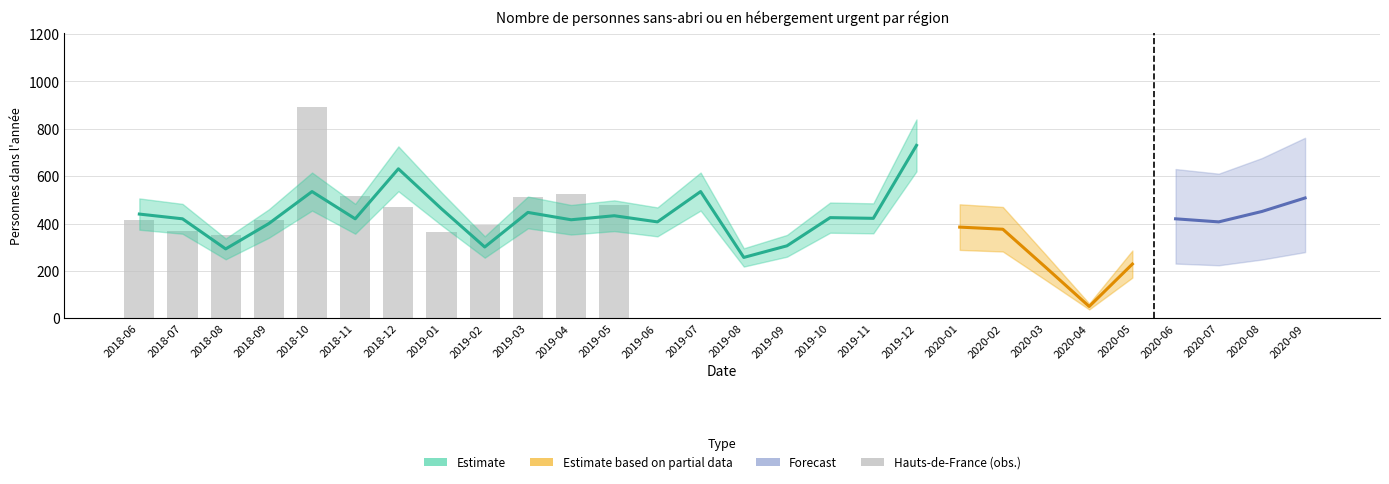

True or false: the data shows 761 at 2019-05.

False